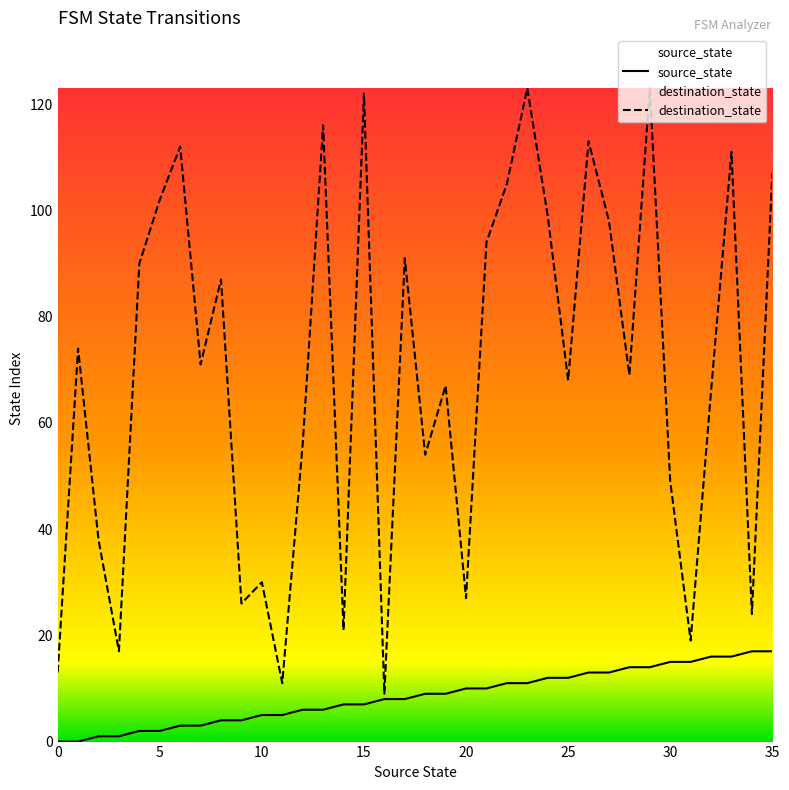

Does the chart have visible grid lines?

No